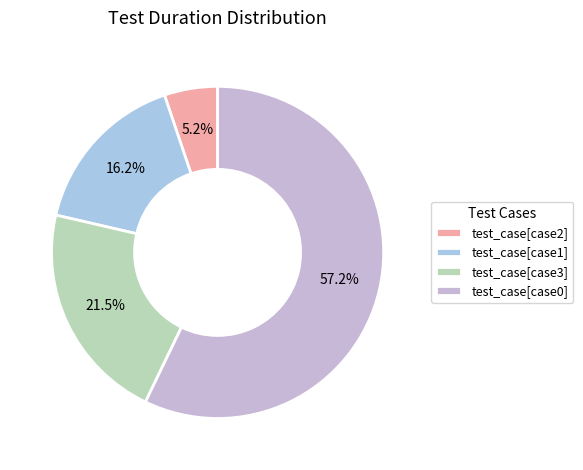

How many slices are in this pie chart?

4